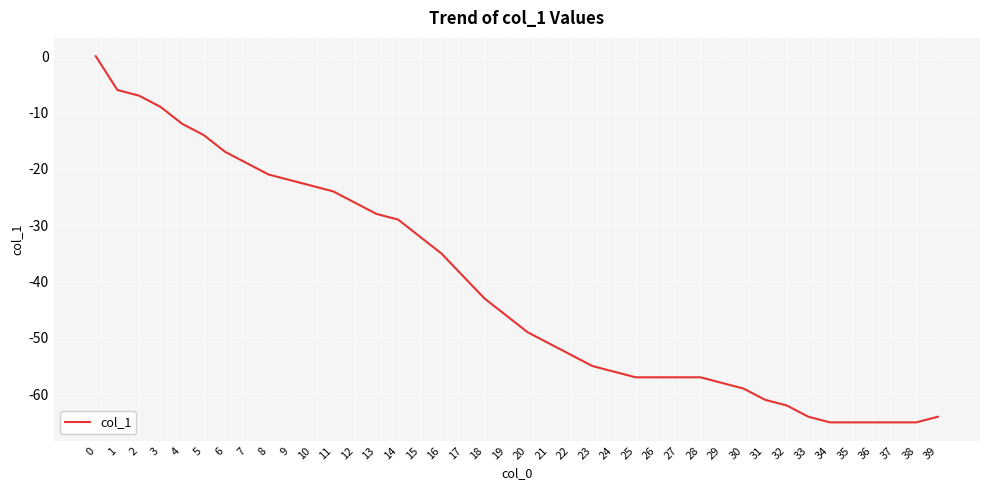

True or false: the data shows -80 at 21.

False